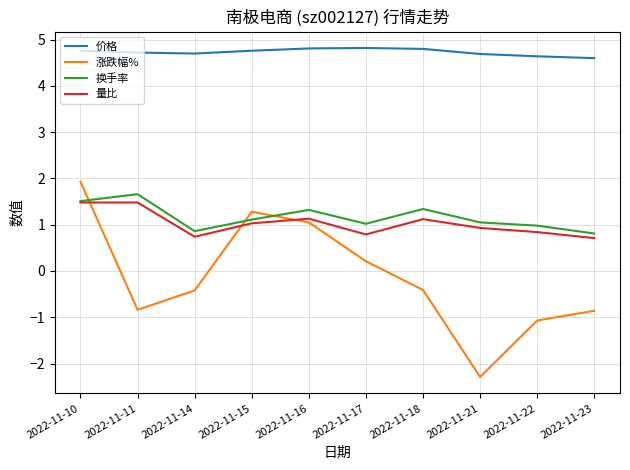

True or false: 换手率 and 价格 intersect in this chart.

False